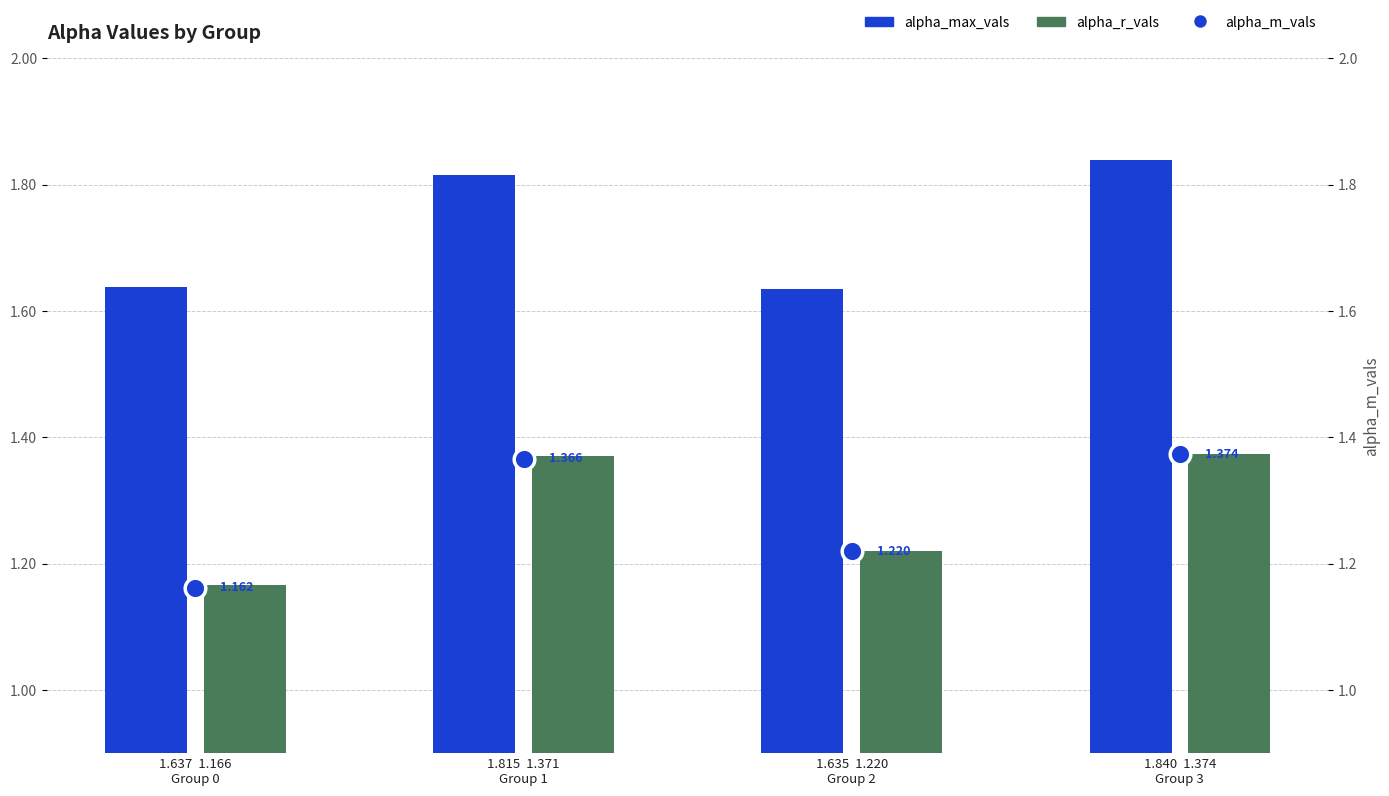

Which series has the largest total across all categories?

alpha_max_vals